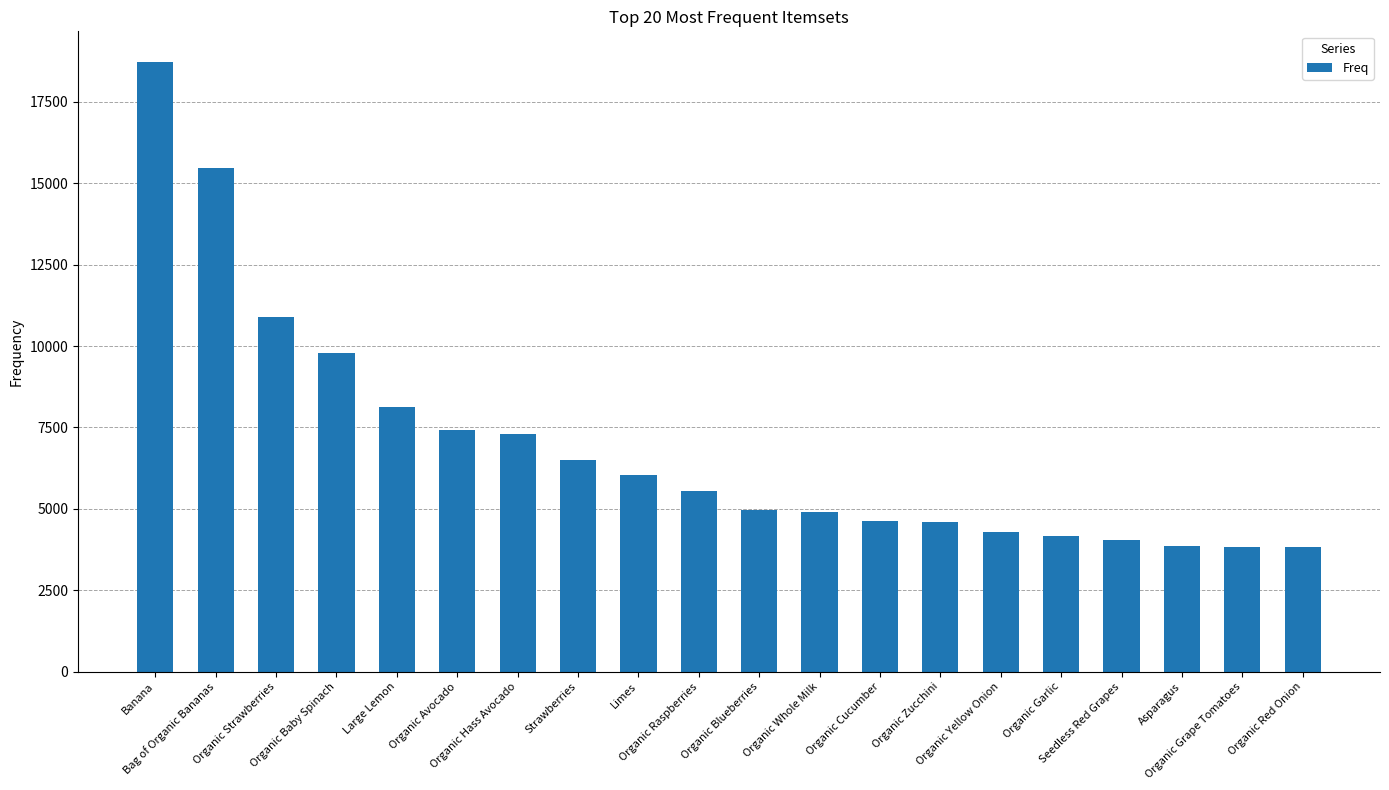

What is the difference between the second highest and second lowest values?

11657